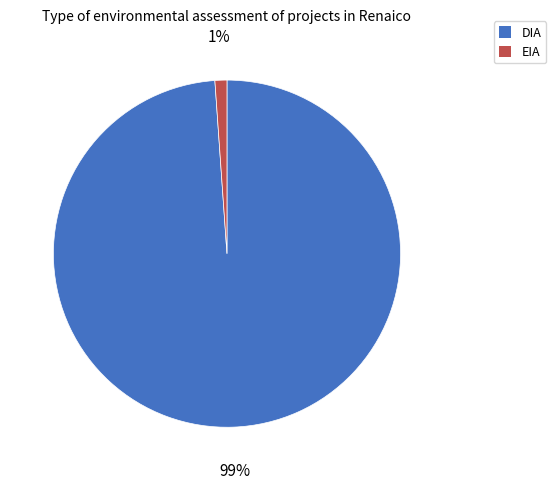

The DIA slice represents 87% of the pie. True or false?

False